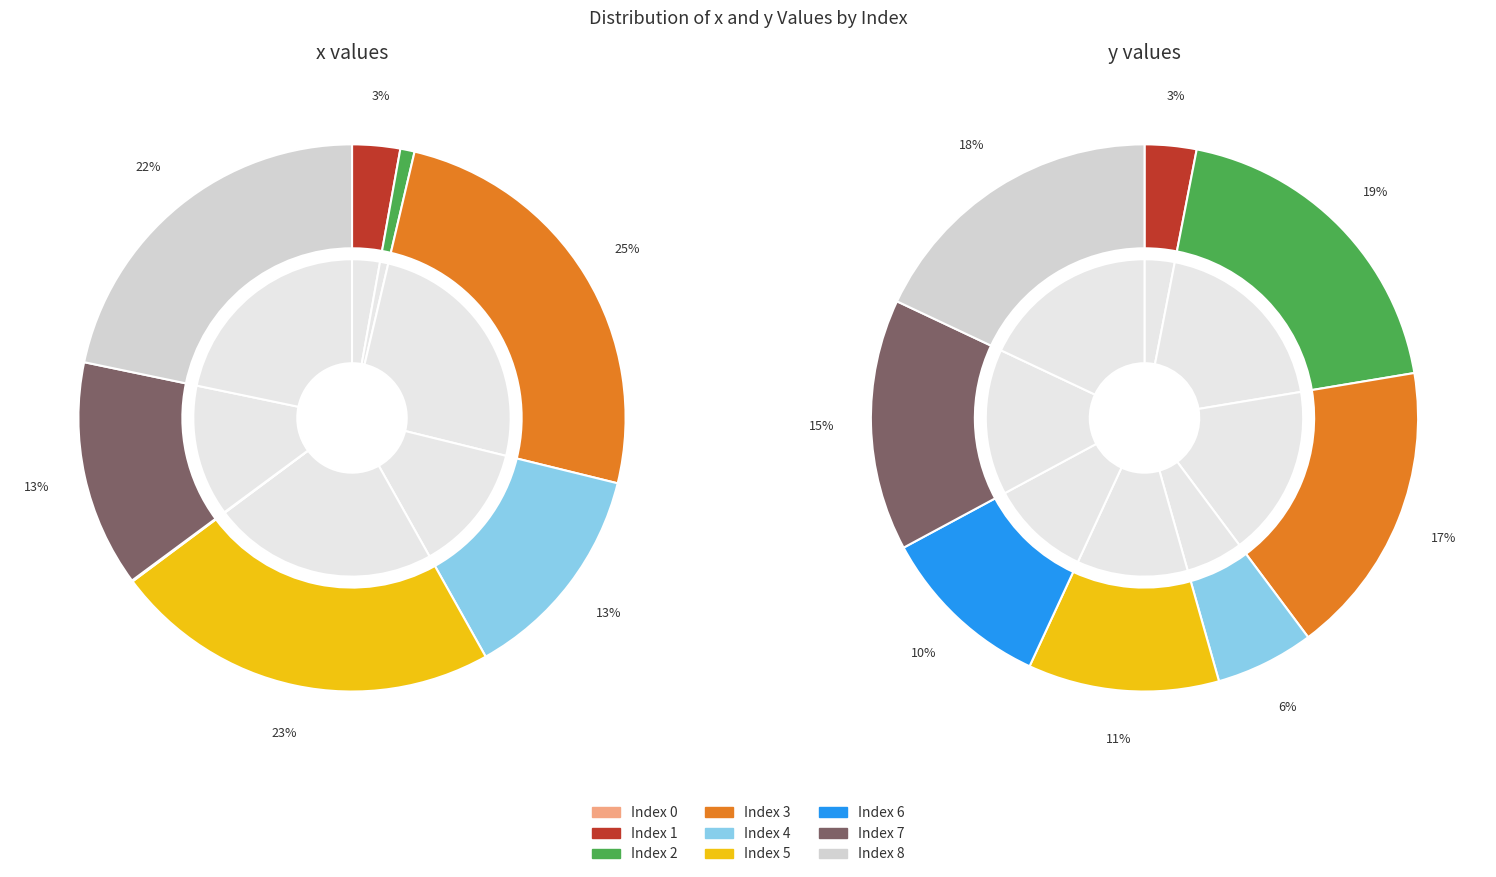

What portion of the pie excludes 2?

99.2%